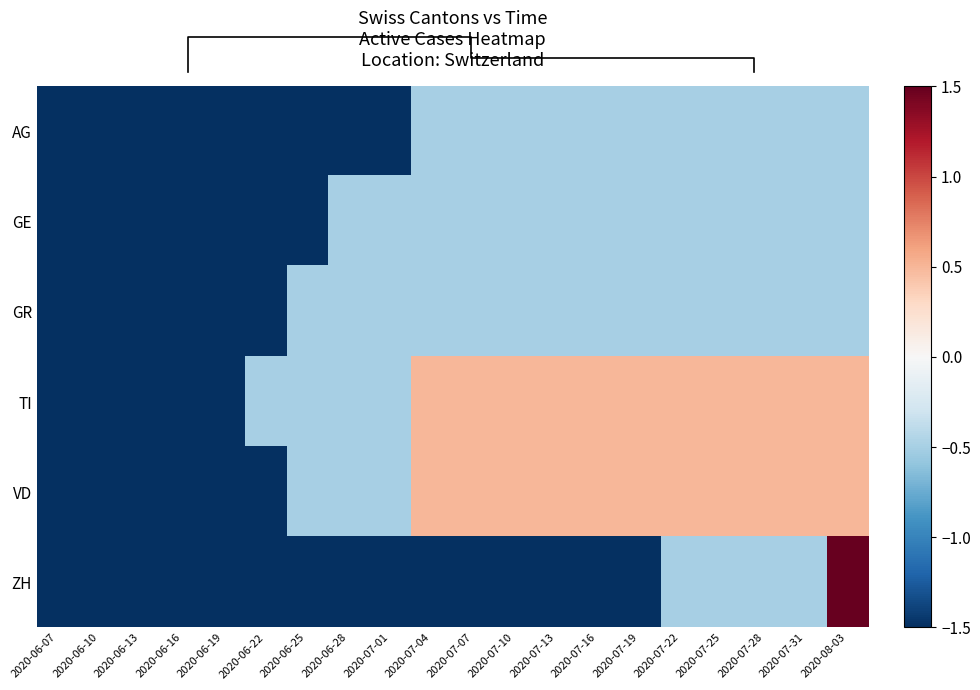

Reading left to right, transcribe all the data shown in this chart.

AG: 2020-06-07=-1.5	2020-06-10=-1.5	2020-06-13=-1.5	2020-06-16=-1.5	2020-06-19=-1.5	2020-06-22=-1.5	2020-06-25=-1.5	2020-06-28=-1.5	2020-07-01=-1.5	2020-07-04=-0.5	2020-07-07=-0.5	2020-07-10=-0.5	2020-07-13=-0.5	2020-07-16=-0.5	2020-07-19=-0.5	2020-07-22=-0.5	2020-07-25=-0.5	2020-07-28=-0.5	2020-07-31=-0.5	2020-08-03=-0.5
GE: 2020-06-07=-1.5	2020-06-10=-1.5	2020-06-13=-1.5	2020-06-16=-1.5	2020-06-19=-1.5	2020-06-22=-1.5	2020-06-25=-1.5	2020-06-28=-0.5	2020-07-01=-0.5	2020-07-04=-0.5	2020-07-07=-0.5	2020-07-10=-0.5	2020-07-13=-0.5	2020-07-16=-0.5	2020-07-19=-0.5	2020-07-22=-0.5	2020-07-25=-0.5	2020-07-28=-0.5	2020-07-31=-0.5	2020-08-03=-0.5
GR: 2020-06-07=-1.5	2020-06-10=-1.5	2020-06-13=-1.5	2020-06-16=-1.5	2020-06-19=-1.5	2020-06-22=-1.5	2020-06-25=-0.5	2020-06-28=-0.5	2020-07-01=-0.5	2020-07-04=-0.5	2020-07-07=-0.5	2020-07-10=-0.5	2020-07-13=-0.5	2020-07-16=-0.5	2020-07-19=-0.5	2020-07-22=-0.5	2020-07-25=-0.5	2020-07-28=-0.5	2020-07-31=-0.5	2020-08-03=-0.5
TI: 2020-06-07=-1.5	2020-06-10=-1.5	2020-06-13=-1.5	2020-06-16=-1.5	2020-06-19=-1.5	2020-06-22=-0.5	2020-06-25=-0.5	2020-06-28=-0.5	2020-07-01=-0.5	2020-07-04=0.5	2020-07-07=0.5	2020-07-10=0.5	2020-07-13=0.5	2020-07-16=0.5	2020-07-19=0.5	2020-07-22=0.5	2020-07-25=0.5	2020-07-28=0.5	2020-07-31=0.5	2020-08-03=0.5
VD: 2020-06-07=-1.5	2020-06-10=-1.5	2020-06-13=-1.5	2020-06-16=-1.5	2020-06-19=-1.5	2020-06-22=-1.5	2020-06-25=-0.5	2020-06-28=-0.5	2020-07-01=-0.5	2020-07-04=0.5	2020-07-07=0.5	2020-07-10=0.5	2020-07-13=0.5	2020-07-16=0.5	2020-07-19=0.5	2020-07-22=0.5	2020-07-25=0.5	2020-07-28=0.5	2020-07-31=0.5	2020-08-03=0.5
ZH: 2020-06-07=-1.5	2020-06-10=-1.5	2020-06-13=-1.5	2020-06-16=-1.5	2020-06-19=-1.5	2020-06-22=-1.5	2020-06-25=-1.5	2020-06-28=-1.5	2020-07-01=-1.5	2020-07-04=-1.5	2020-07-07=-1.5	2020-07-10=-1.5	2020-07-13=-1.5	2020-07-16=-1.5	2020-07-19=-1.5	2020-07-22=-0.5	2020-07-25=-0.5	2020-07-28=-0.5	2020-07-31=-0.5	2020-08-03=1.5